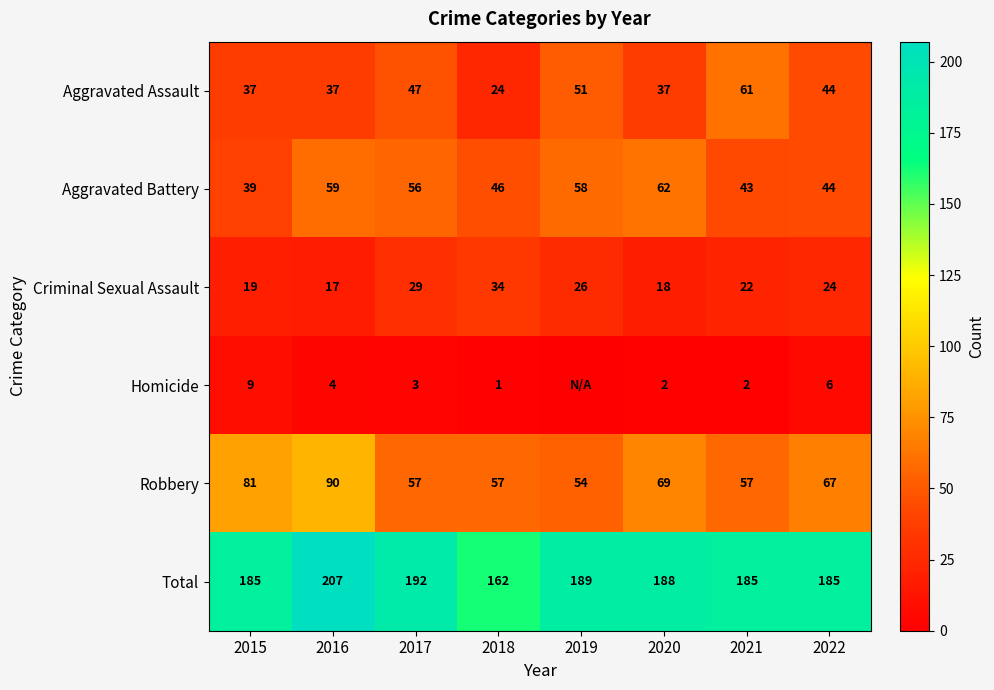

What is the difference between the Aggravated Assault values at 2018 and 2016?

13